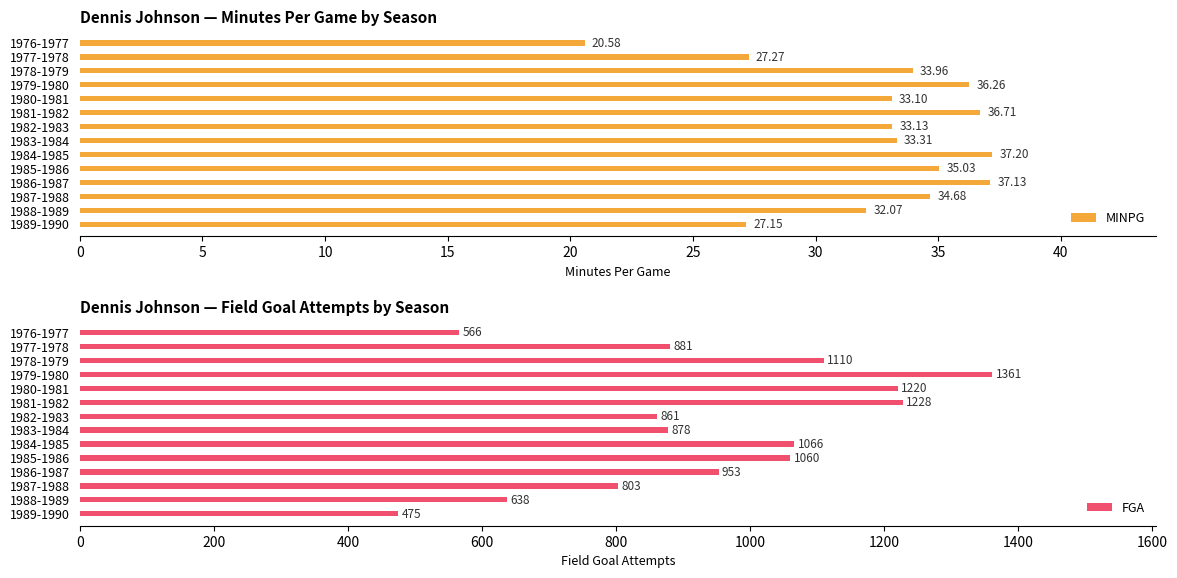

Count the number of categories in the chart.

14